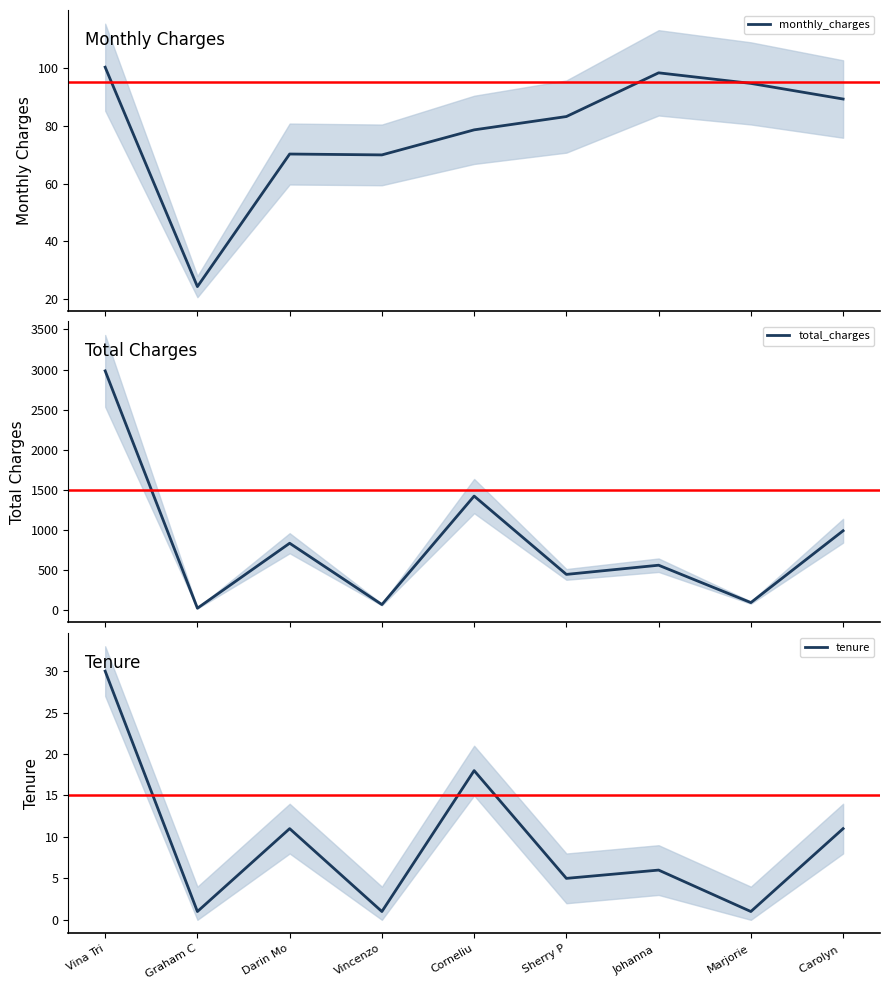

The value of monthly_charges at Marjorie is 94.6. True or false?

True